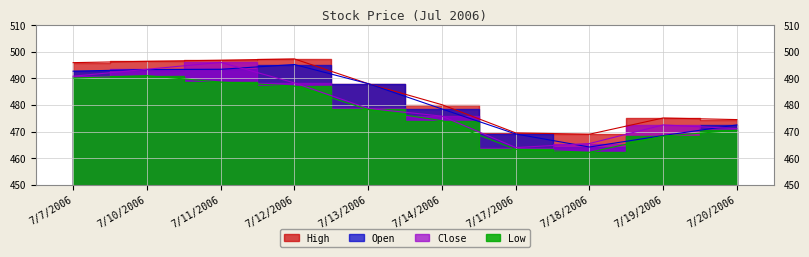

Does the chart display data point markers on the line(s)?

No